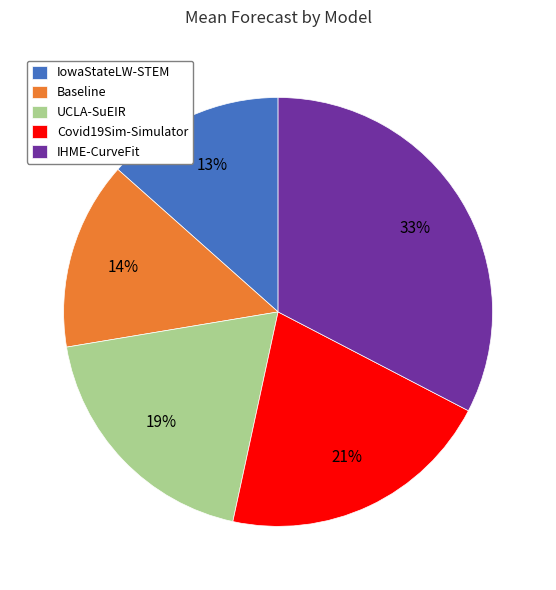

Is it true that Covid19Sim-Simulator is 27% of the pie?

False